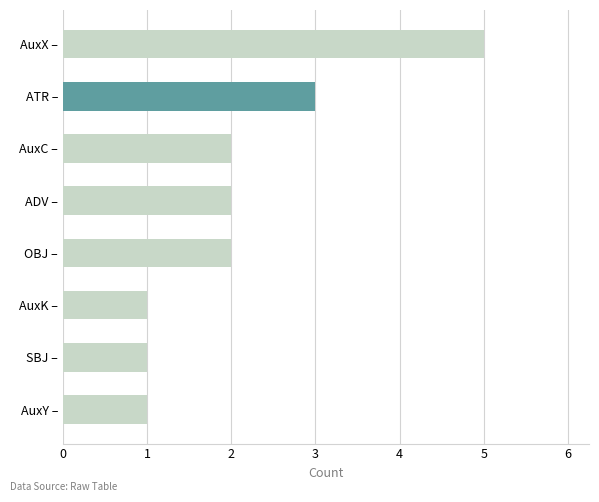

Which has a higher value, ADV – or AuxX –?

AuxX –